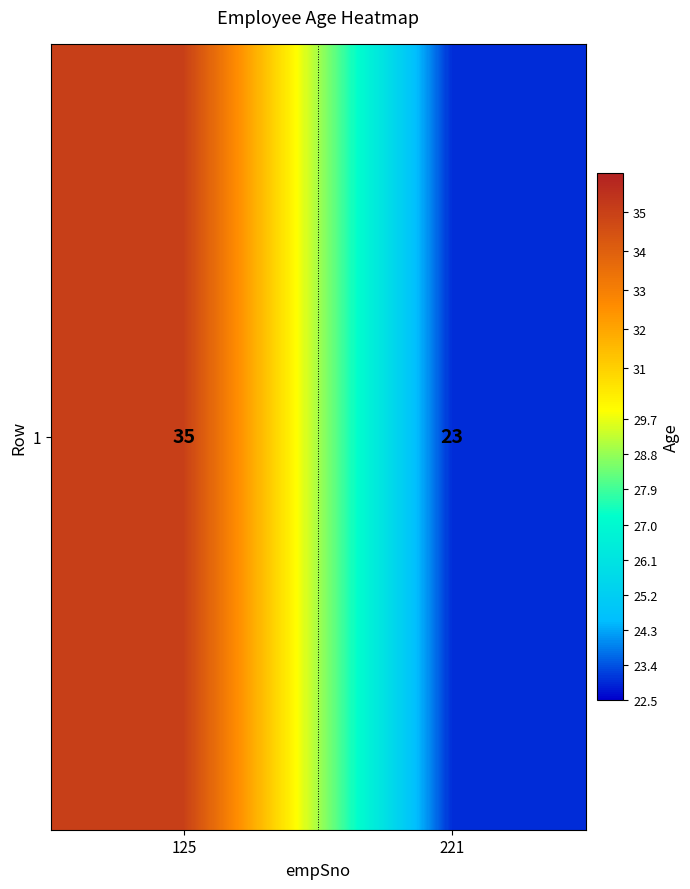

What is the approximate value at 221, to the nearest 10?

20